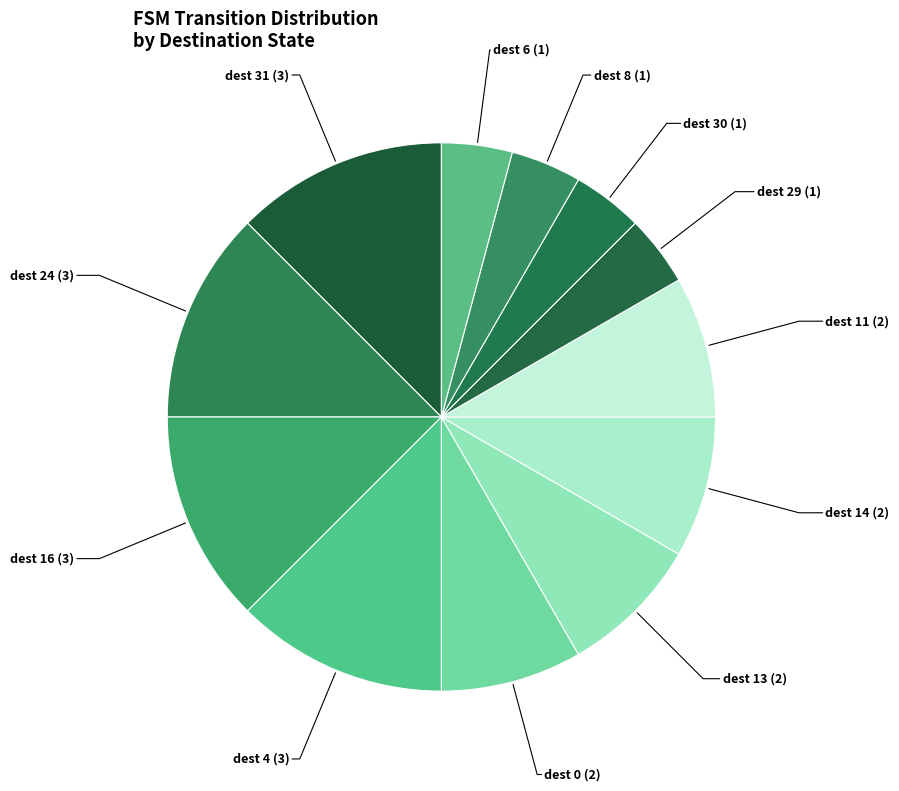

True or false: dest 4 accounts for 13% of the total.

True